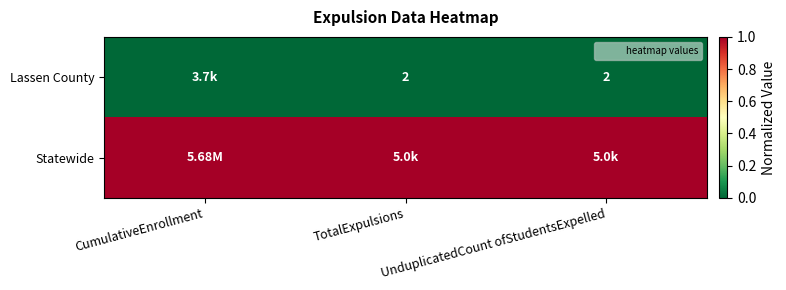

At which label is Statewide closest to 1?

CumulativeEnrollment